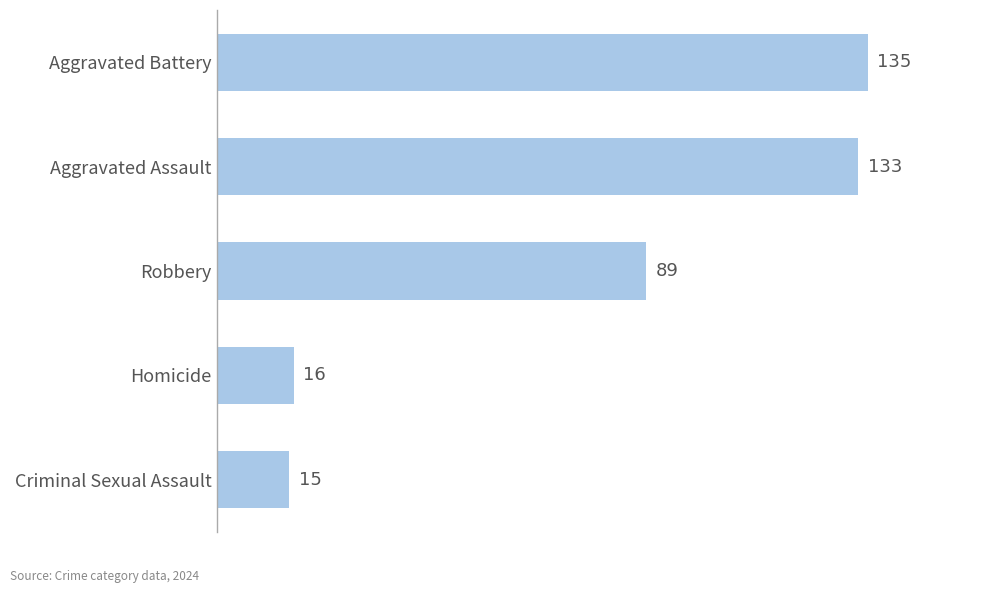

List the labels in order of value, smallest first.

Criminal Sexual Assault, Homicide, Robbery, Aggravated Assault, Aggravated Battery